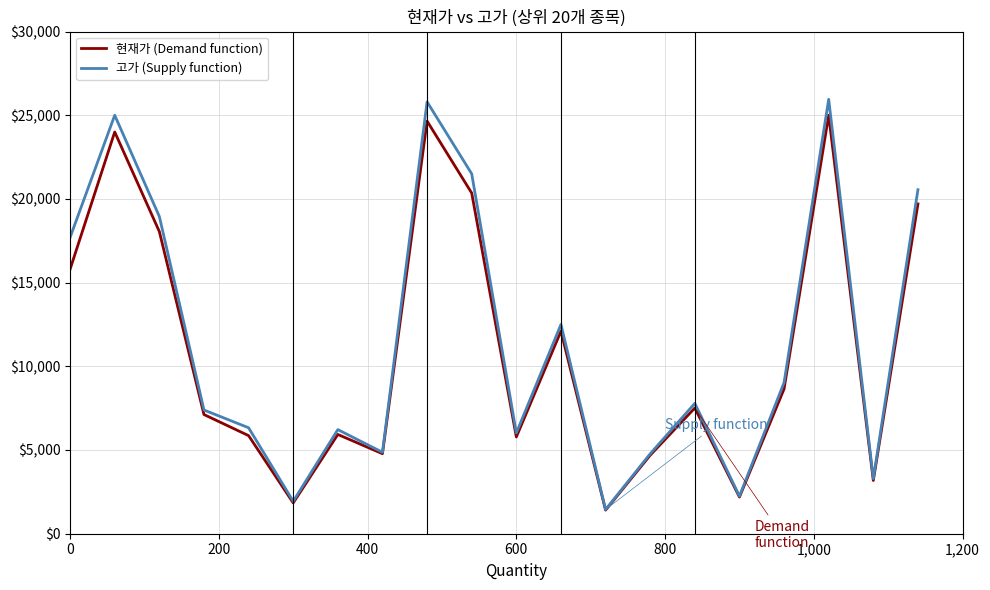

Which series has the largest range (max minus min)?

고가 (Supply function)